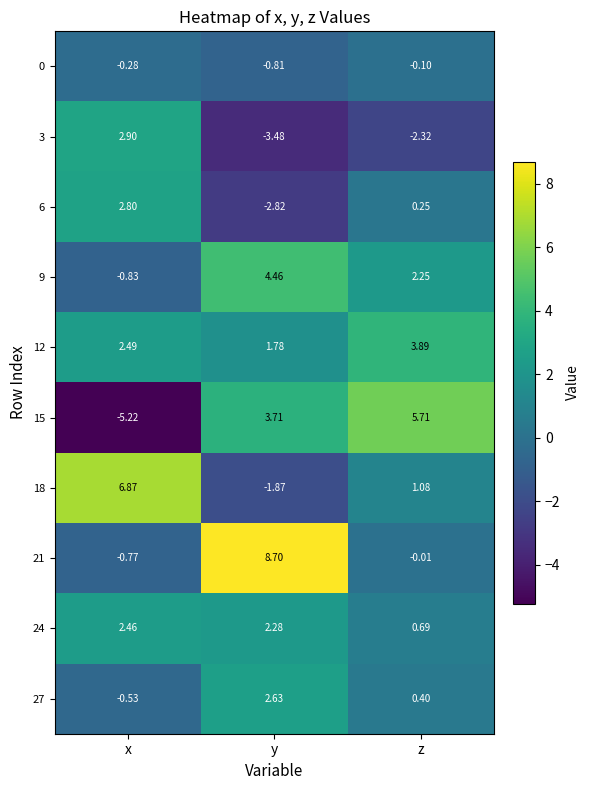

Rank the categories by 21 value from highest to lowest.

y, z, x